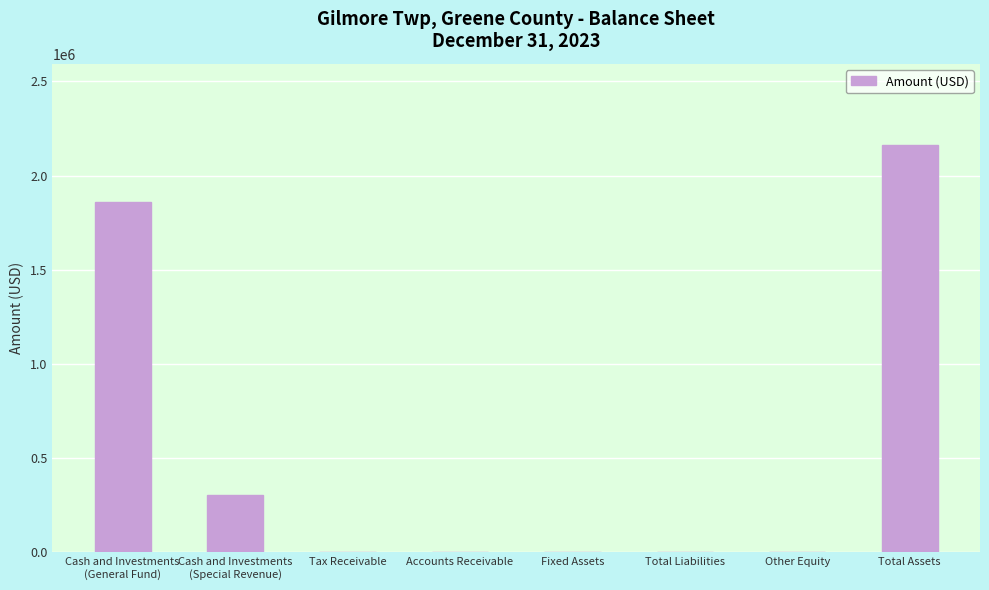

Which label corresponds to the largest value in the chart?

Total Assets